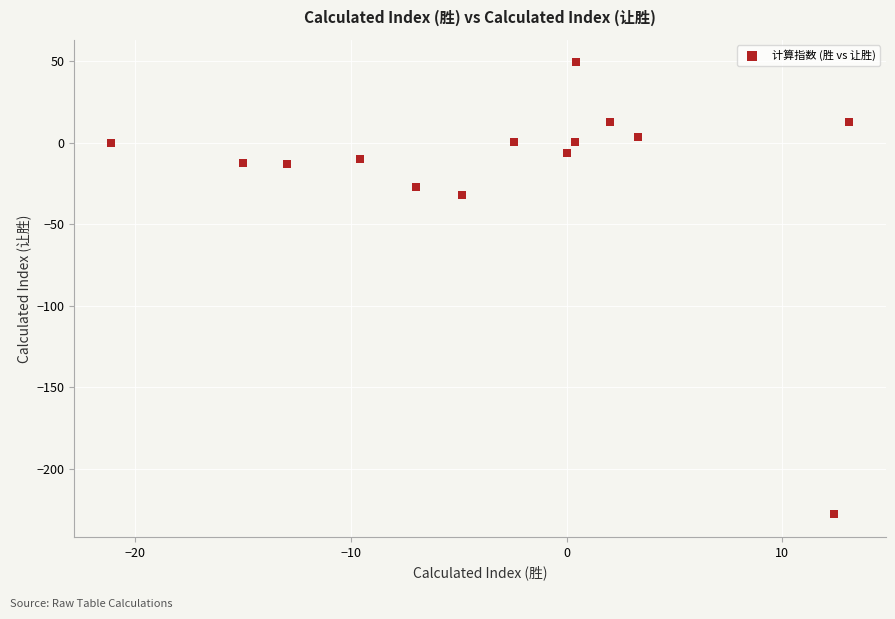

What Y value in the scatter plot is closest to -89?

-32.0